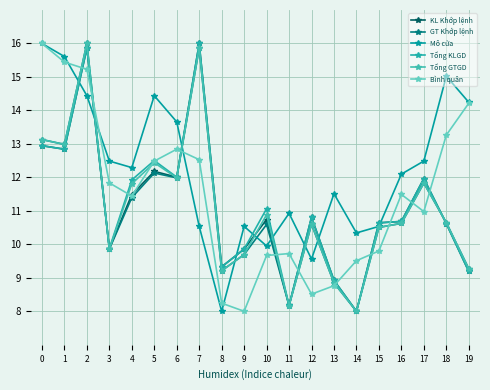

Rank the series by their maximum value, from lowest to highest.

KL Khớp lệnh, GT Khớp lệnh, Mô cửa, Tổng KLGD, Tổng GTGD, Bình quân